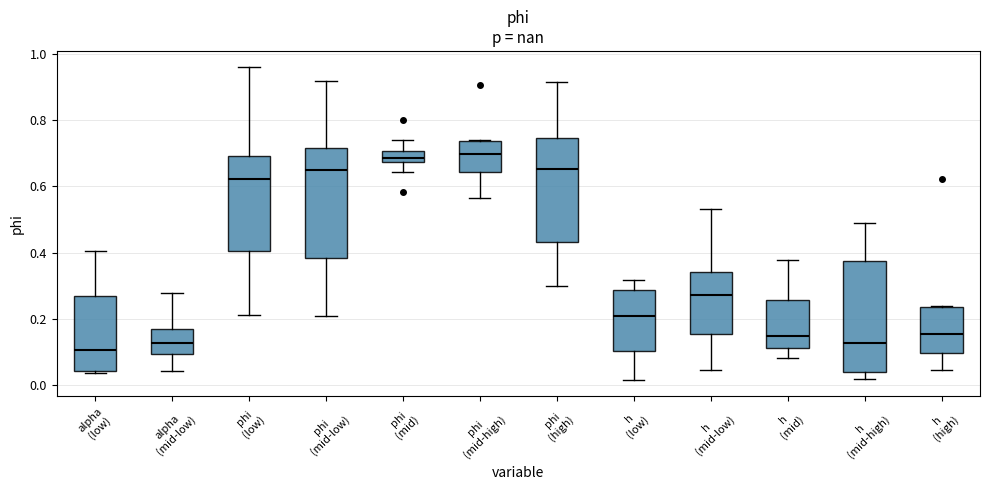

Reading left to right, transcribe this box plot: for each box, give where its median line is, the range the box spans, and where its two whiskers end, as read against the y-axis. The values are not printed on the chart, so give them approximately, as read against the axis.

alpha (low): median 0.10, box 0.04 to 0.26, whiskers 0.04 (just below the box's lower edge) to 0.40
alpha (mid-low): median 0.12, box 0.10 to 0.16, whiskers 0.04 to 0.28
phi (low): median 0.62, box 0.40 to 0.70, whiskers 0.22 to 0.96
phi (mid-low): median 0.64, box 0.38 to 0.72, whiskers 0.20 to 0.92
phi (mid): median 0.68 (just above the box's lower edge), box 0.68 to 0.70, whiskers 0.64 to 0.74
phi (mid-high): median 0.70, box 0.64 to 0.74, whiskers 0.56 to 0.74
phi (high): median 0.66, box 0.44 to 0.74, whiskers 0.30 to 0.92
h (low): median 0.20, box 0.10 to 0.28, whiskers 0.02 to 0.32
h (mid-low): median 0.28, box 0.16 to 0.34, whiskers 0.04 to 0.54
h (mid): median 0.14, box 0.12 to 0.26, whiskers 0.08 to 0.38
h (mid-high): median 0.12, box 0.04 to 0.38, whiskers 0.02 to 0.50
h (high): median 0.16, box 0.10 to 0.24, whiskers 0.04 to 0.24